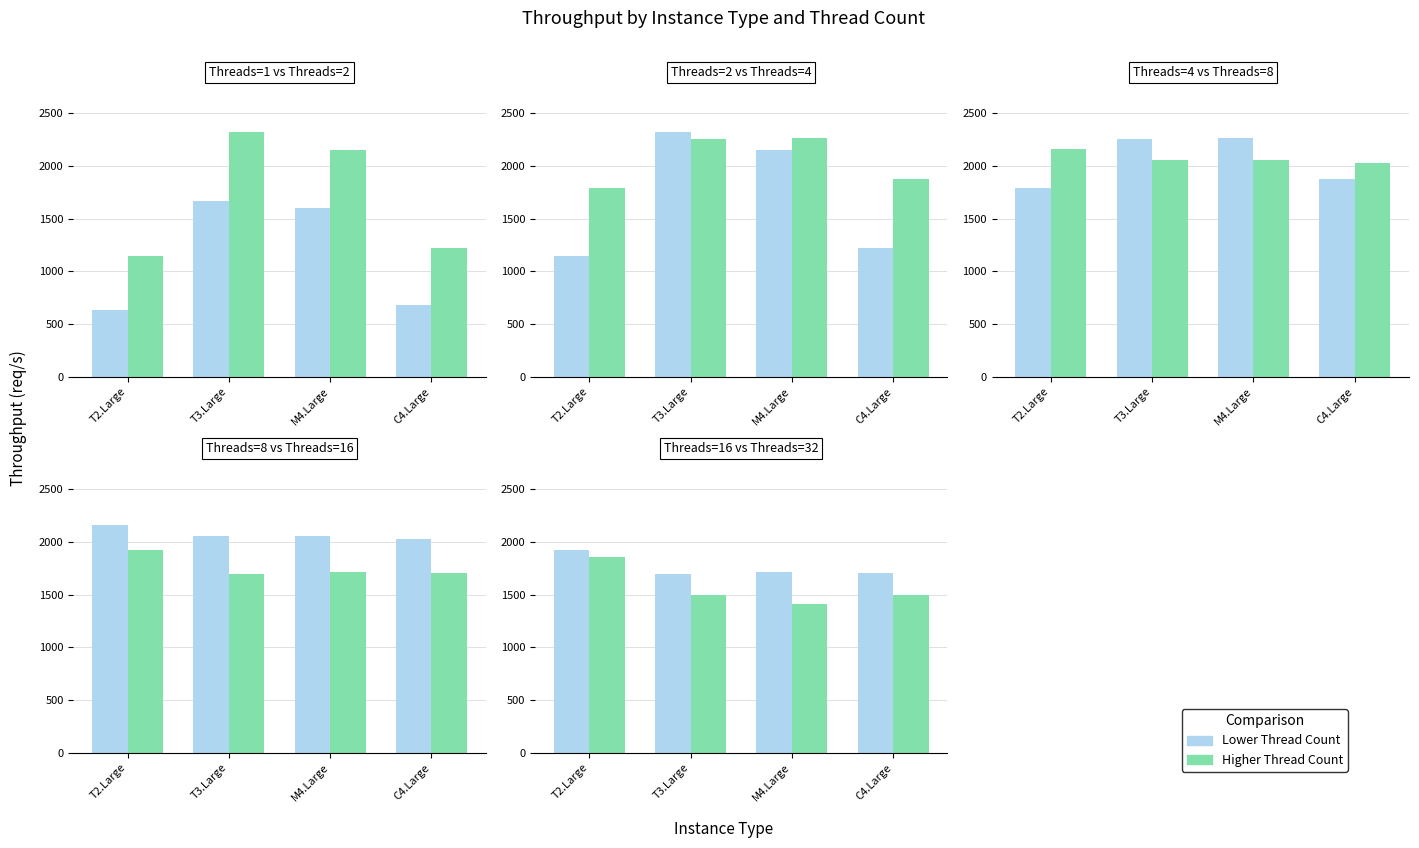

What is the approximate value of Threads=16 at T3.Large?

1698.9